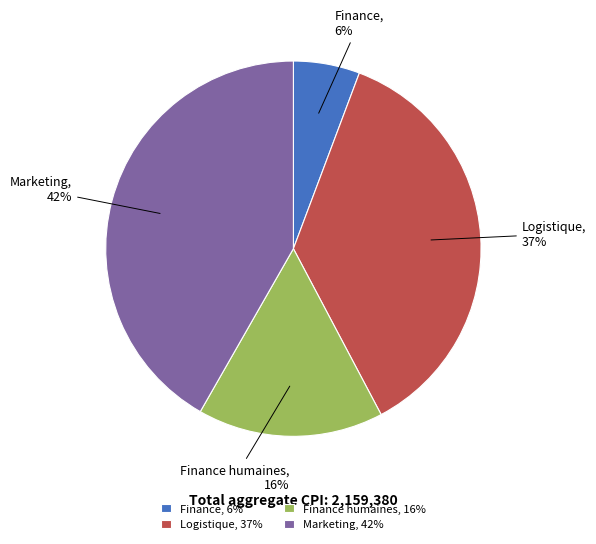

Approximately how many times larger is the value at Marketing compared to Finance humaines?

2.6